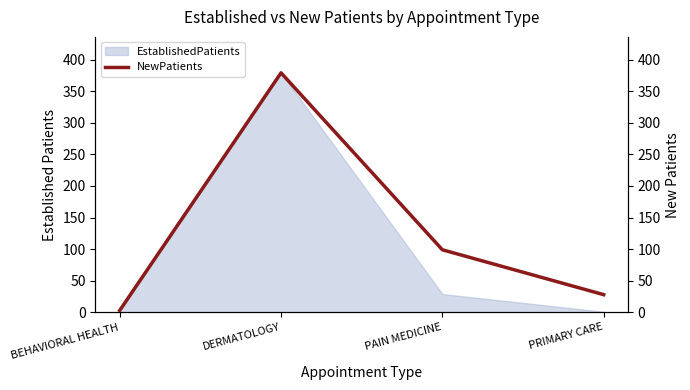

How many values are below 99?

2